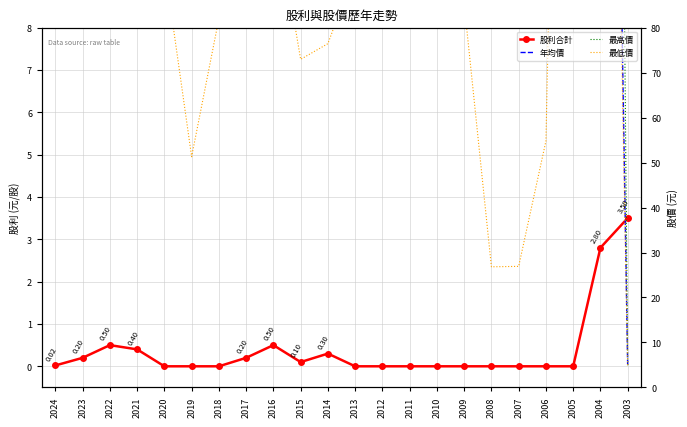

Between 2017 and 2011, which is larger?

2017